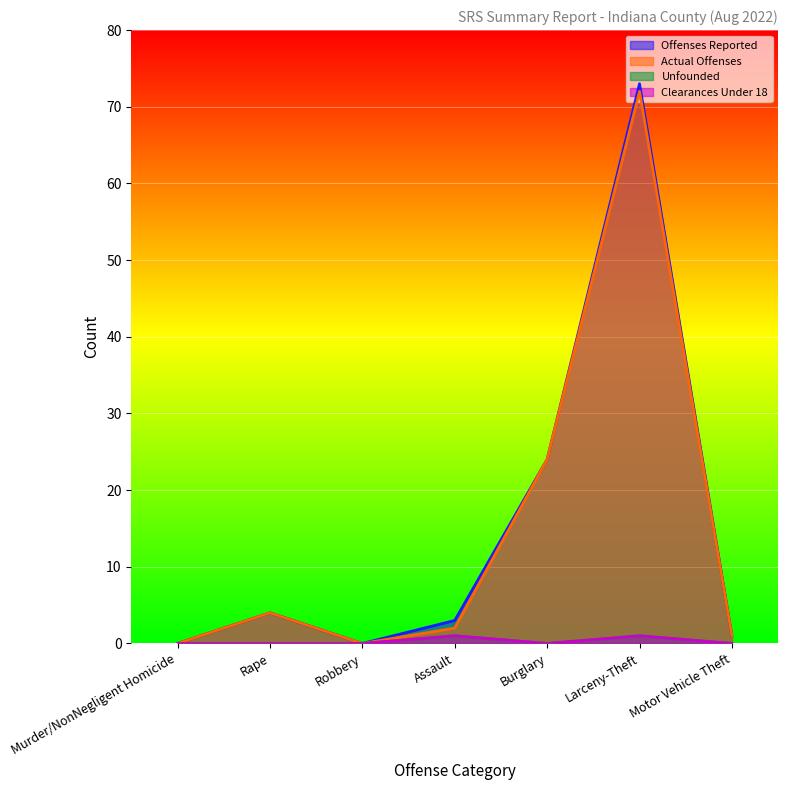

Which series has the largest range (max minus min)?

Offenses Reported